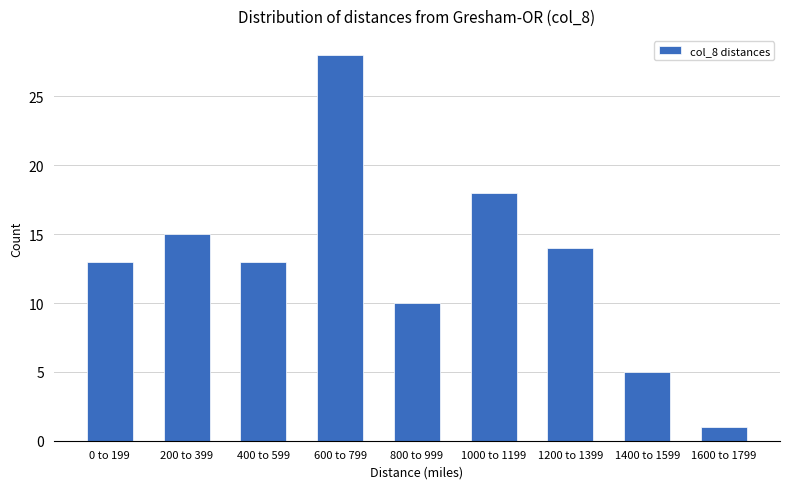

Reading left to right, extract all data points from this chart.

13	15	13	28	10	18	14	5	1